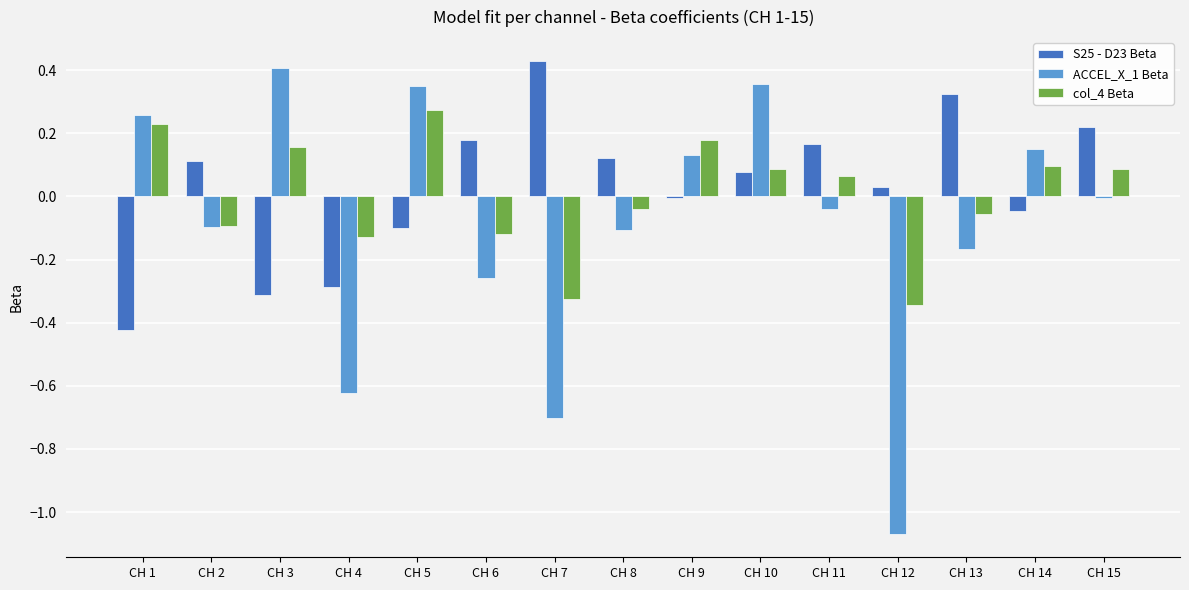

How many values in col_4 Beta are below zero?

7